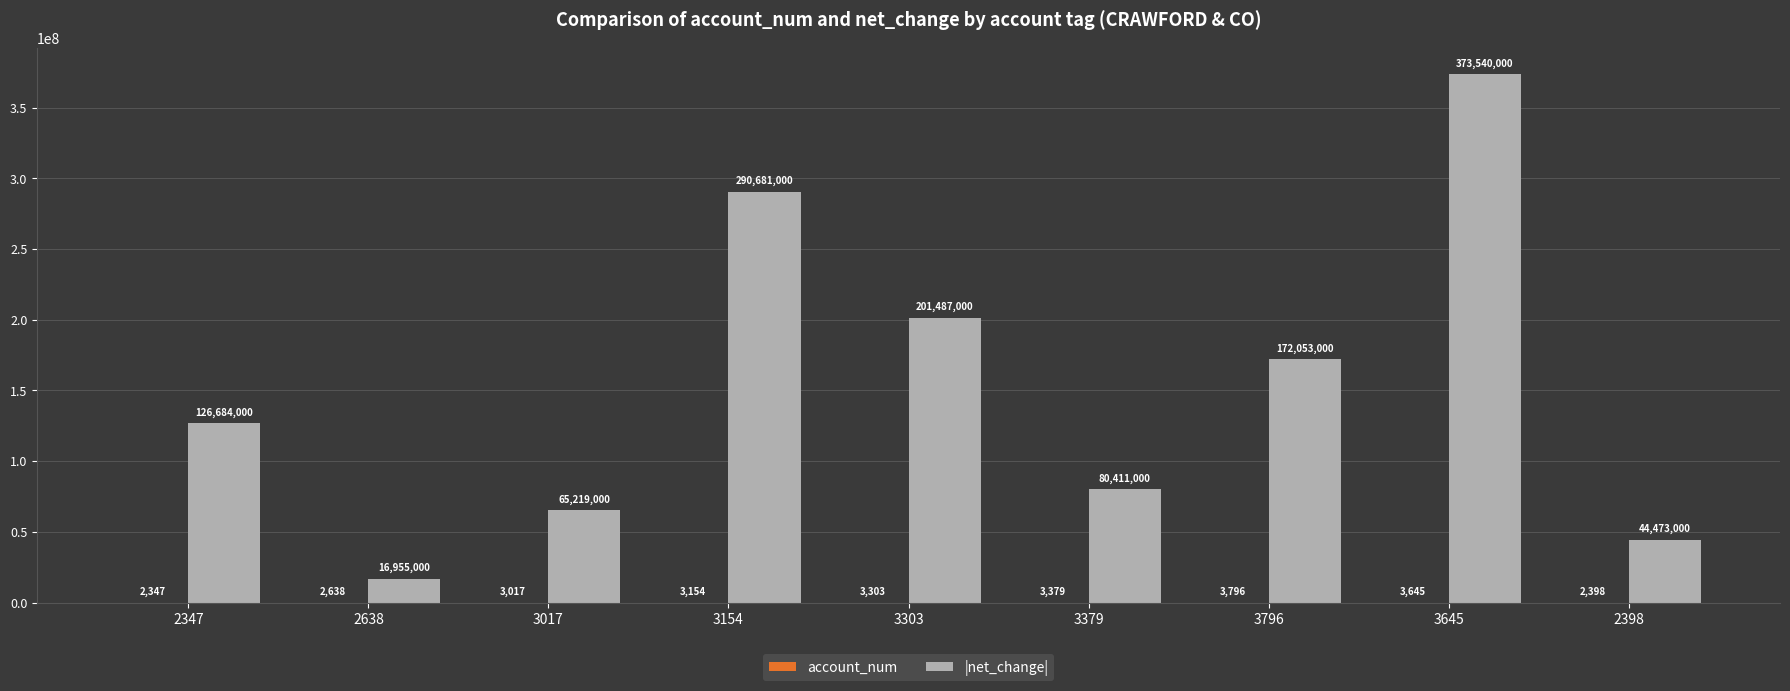

Which series has the largest total across all categories?

|net_change|